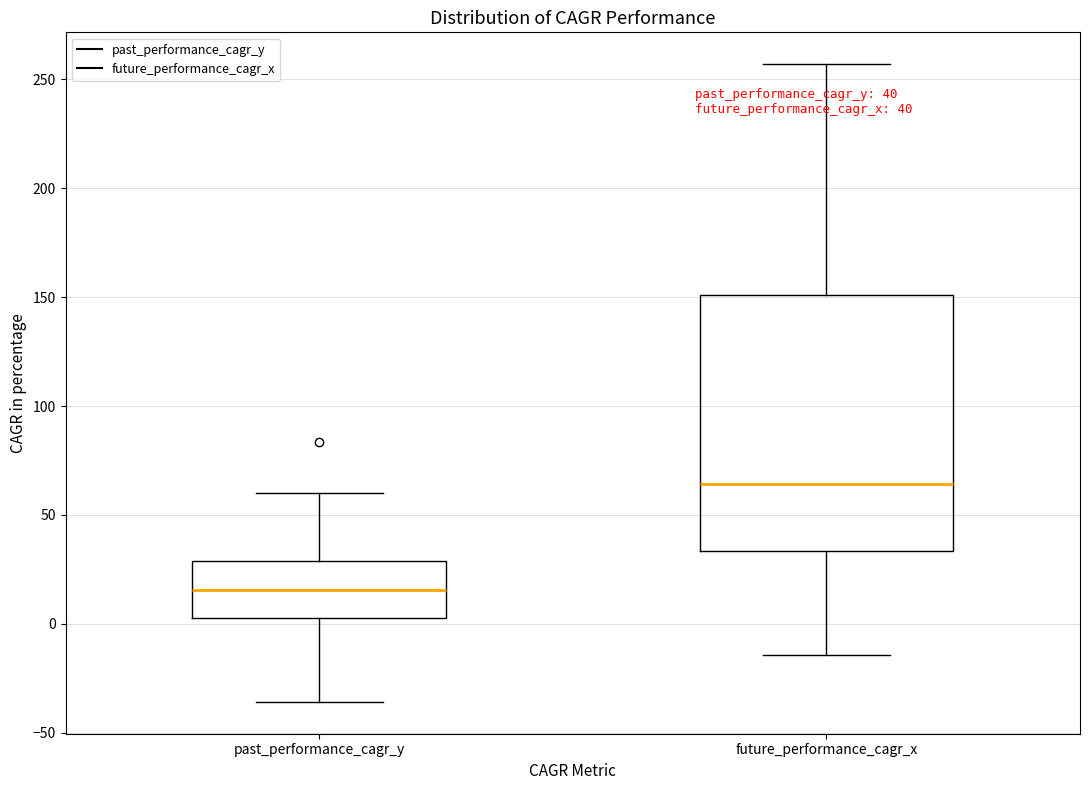

Which box's median line is the lowest?

past_performance_cagr_y